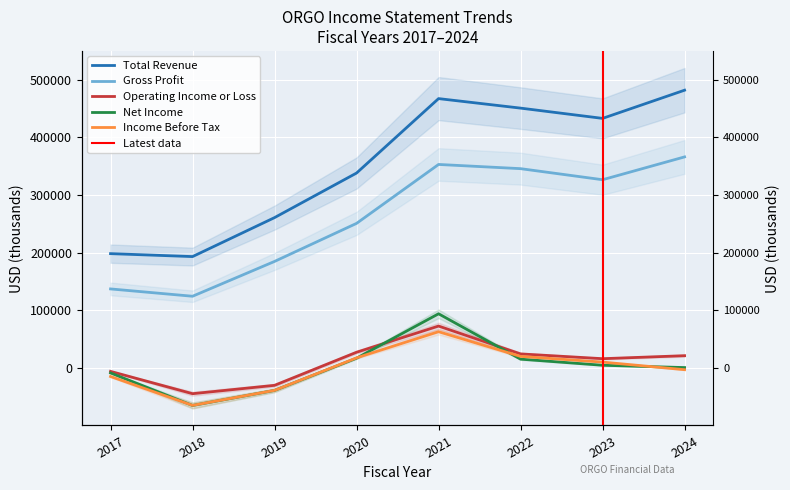

List the labels in order of Net Income value, largest first.

2021, 2020, 2022, 2023, 2024, 2017, 2019, 2018